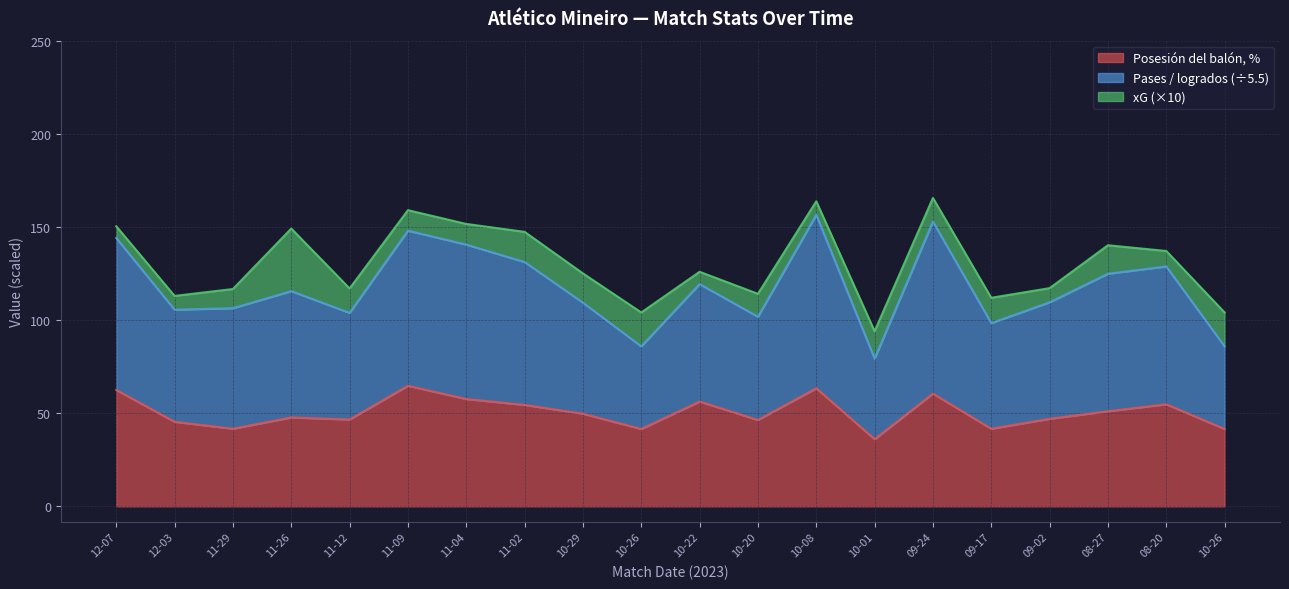

At which label does Posesión del balón, % reach its minimum?

10-01